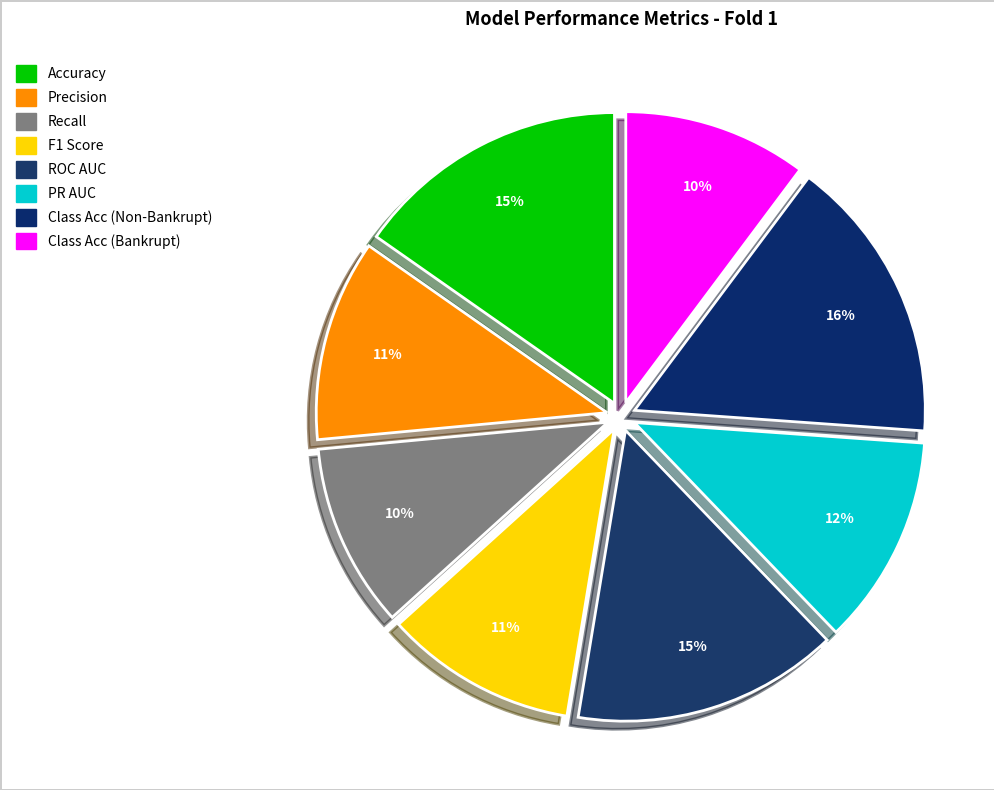

Rank the categories by value from highest to lowest.

Class Acc (Non-Bankrupt), Accuracy, ROC AUC, PR AUC, Precision, F1 Score, Recall, Class Acc (Bankrupt)